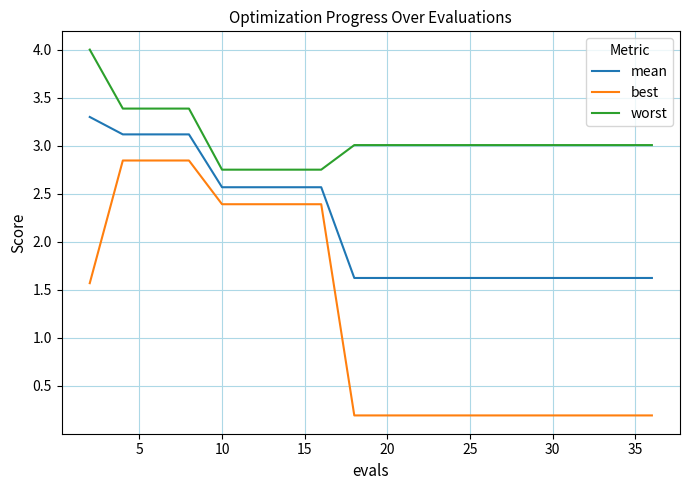

What are all the series names shown in the legend?

mean, best, worst